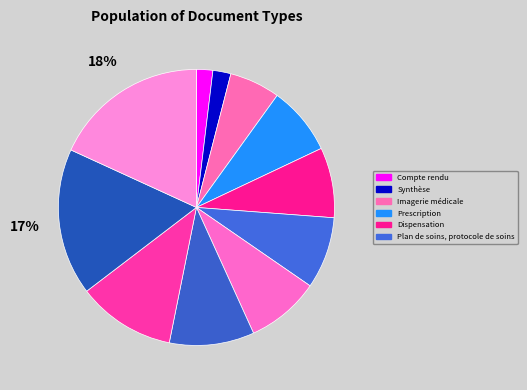

Count the number of slices in the pie.

11